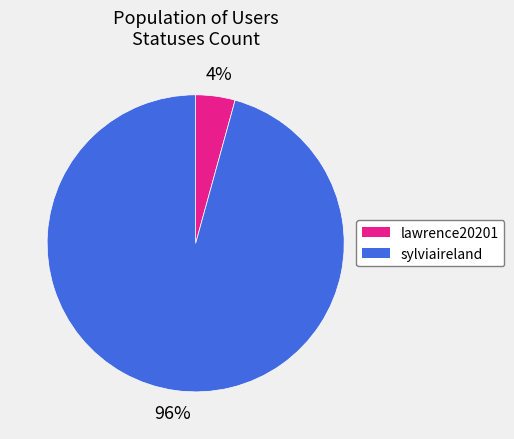

To the nearest percent, what percentage of the pie is lawrence20201?

4%